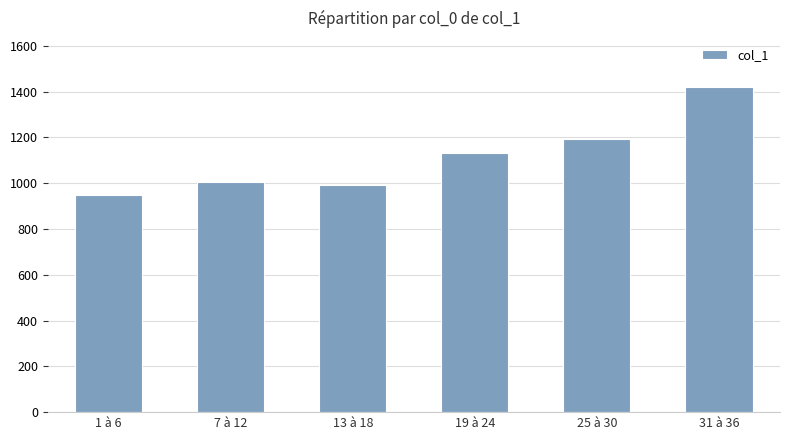

How many bars are there in total?

6